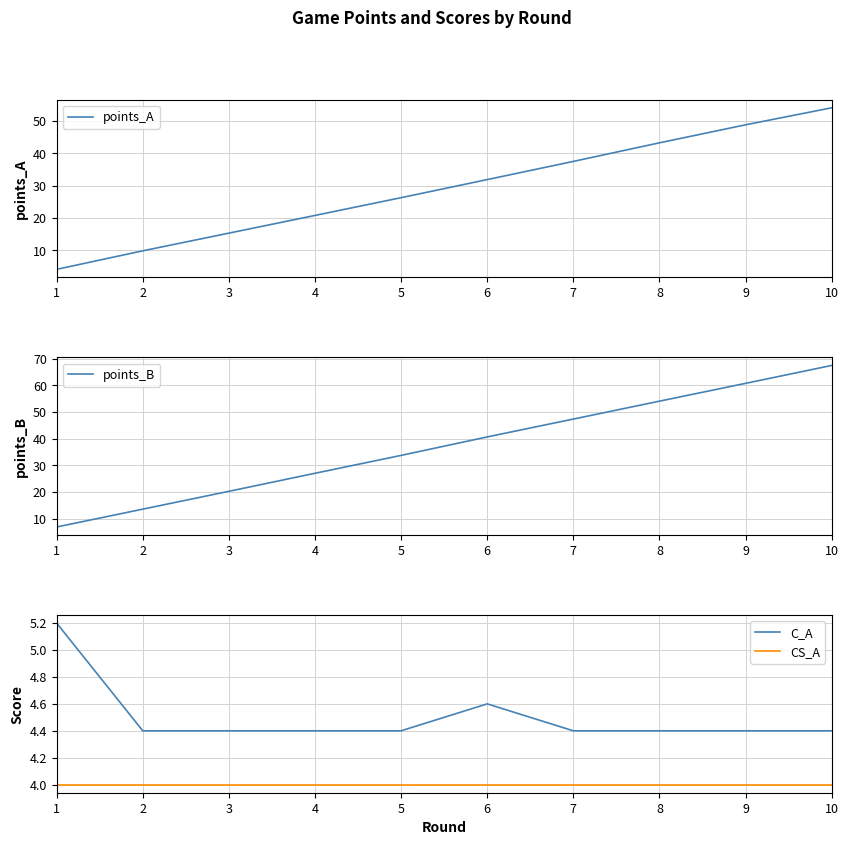

True or false: CS_A and points_B cross at least once.

False